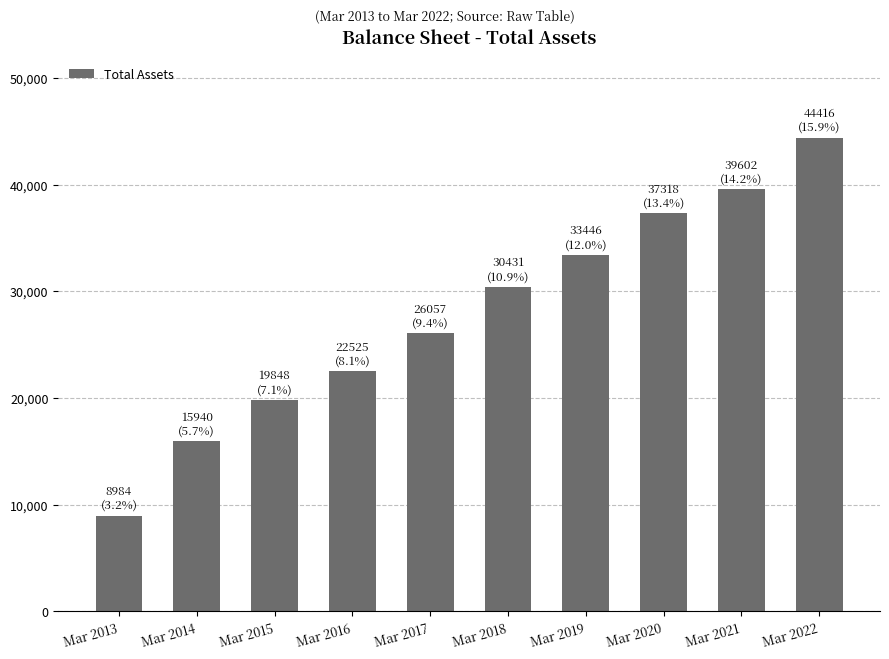

What is the difference between the values at Mar 2018 and Mar 2022?

13985